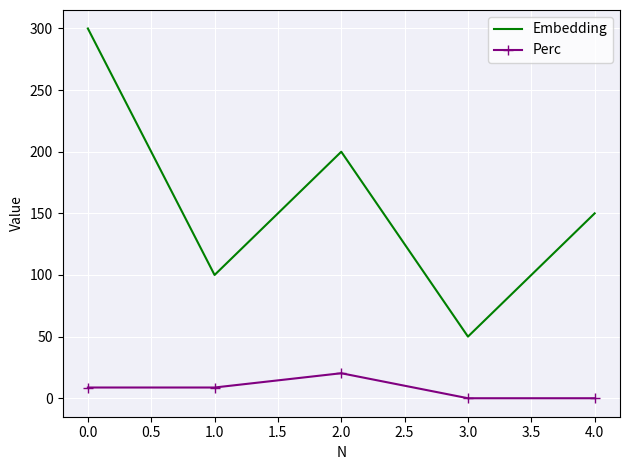

Is the value of Perc at 2.0 greater than the value of Embedding at 0.0?

No